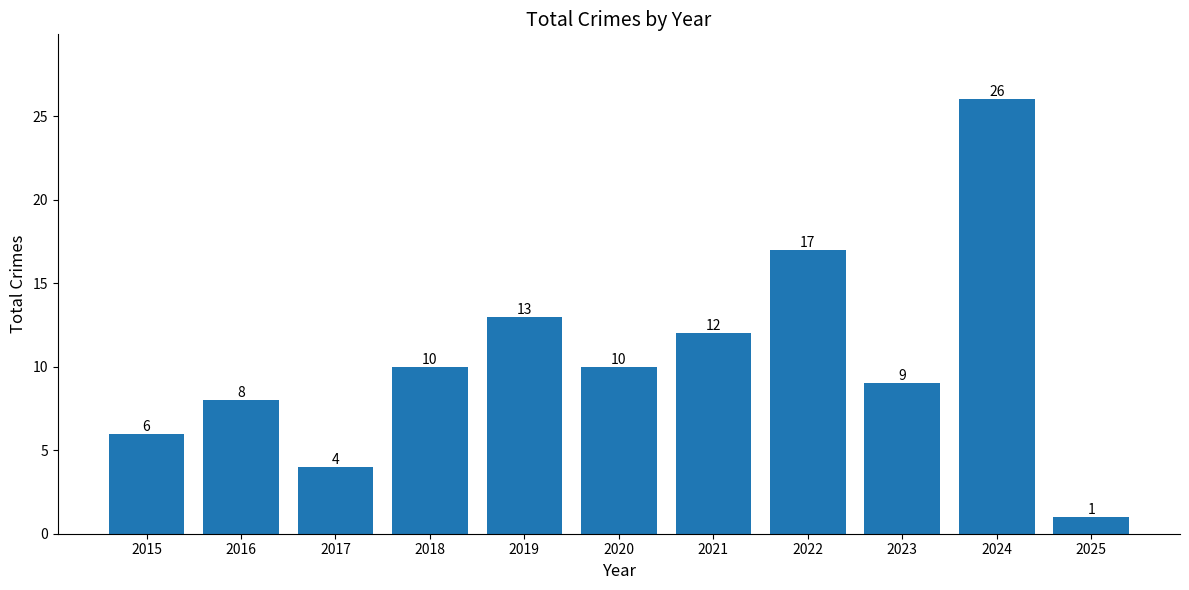

Reading left to right, list all the values displayed in this chart.

6	8	4	10	13	10	12	17	9	26	1